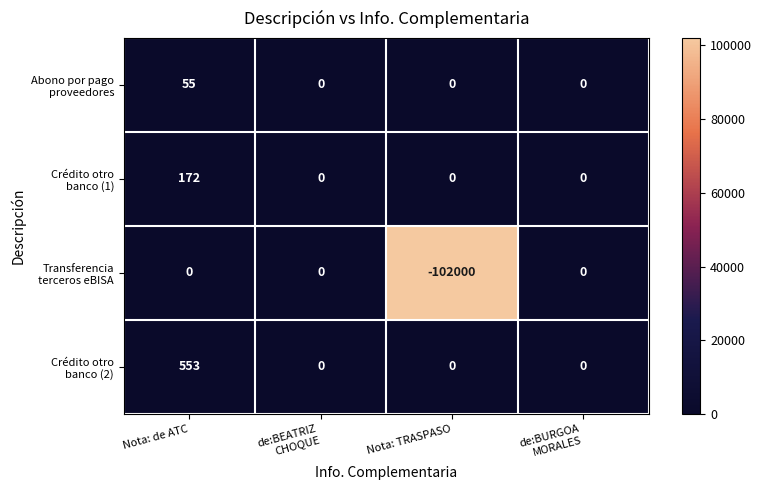

Which label corresponds to the smallest value in the chart?

Nota: TRASPASO